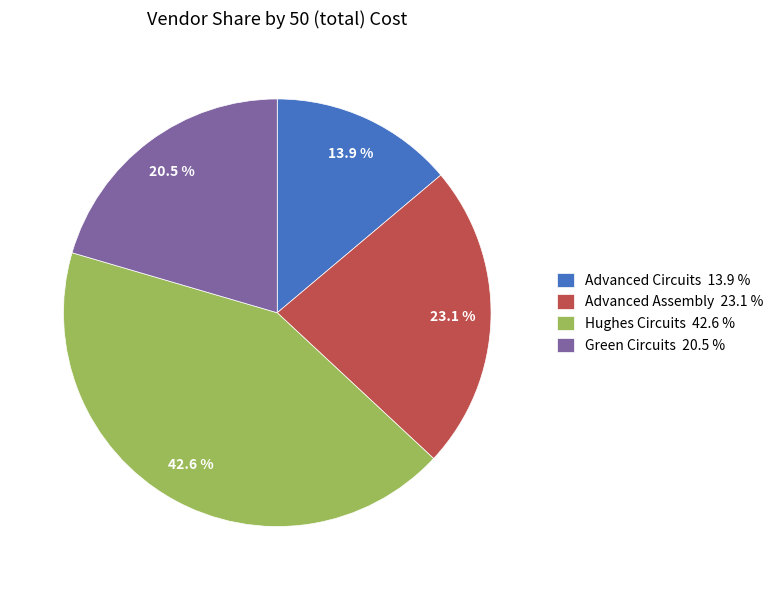

How many segments does this pie chart have?

4